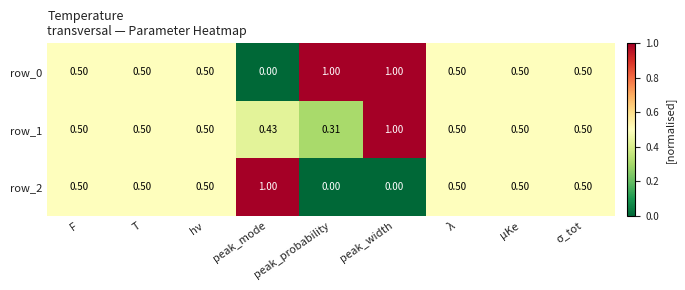

What is the greatest value displayed?

1.0